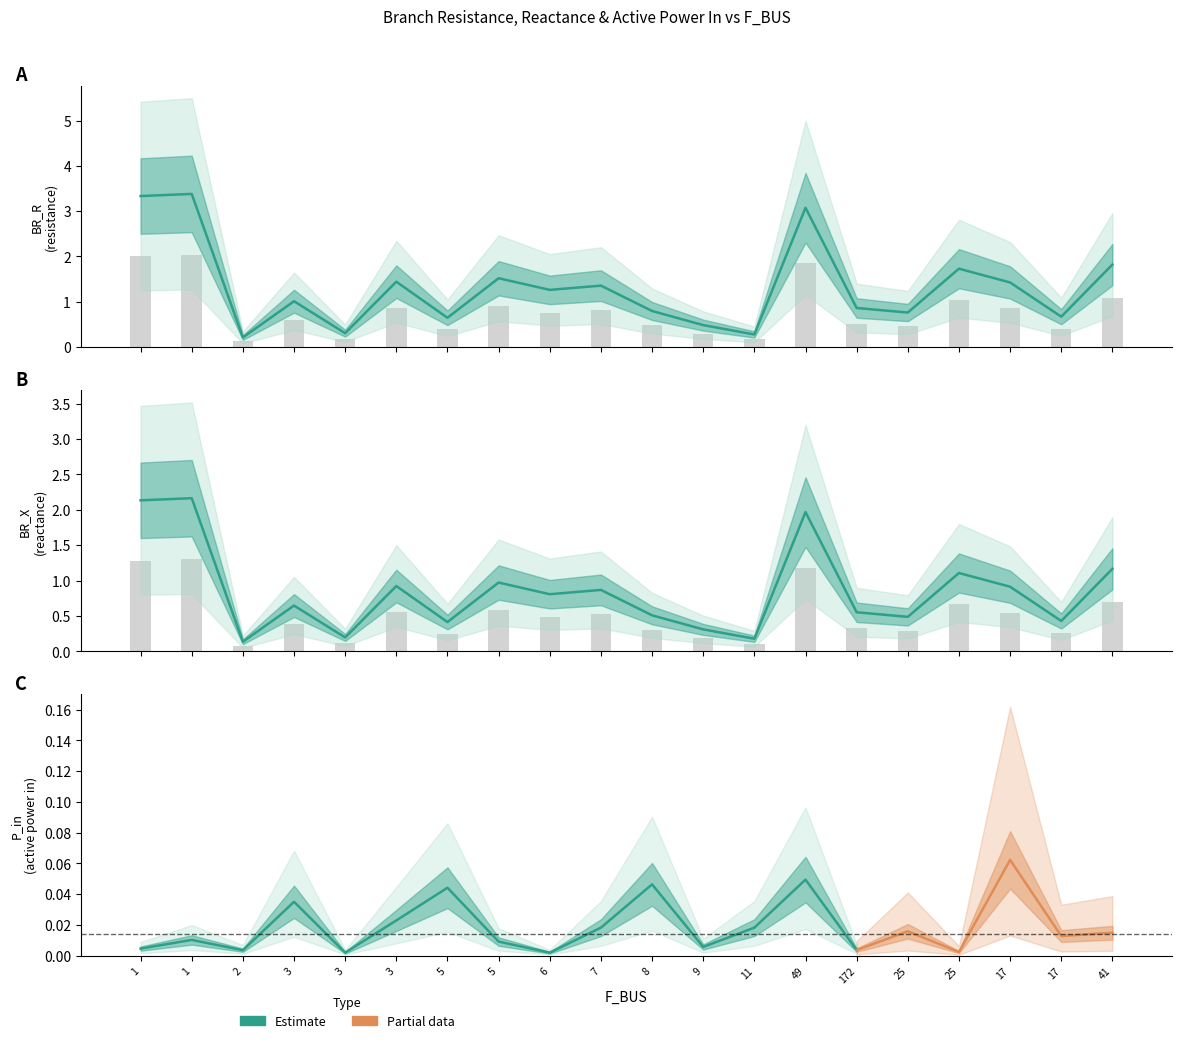

Which category has the highest value across all series?

1